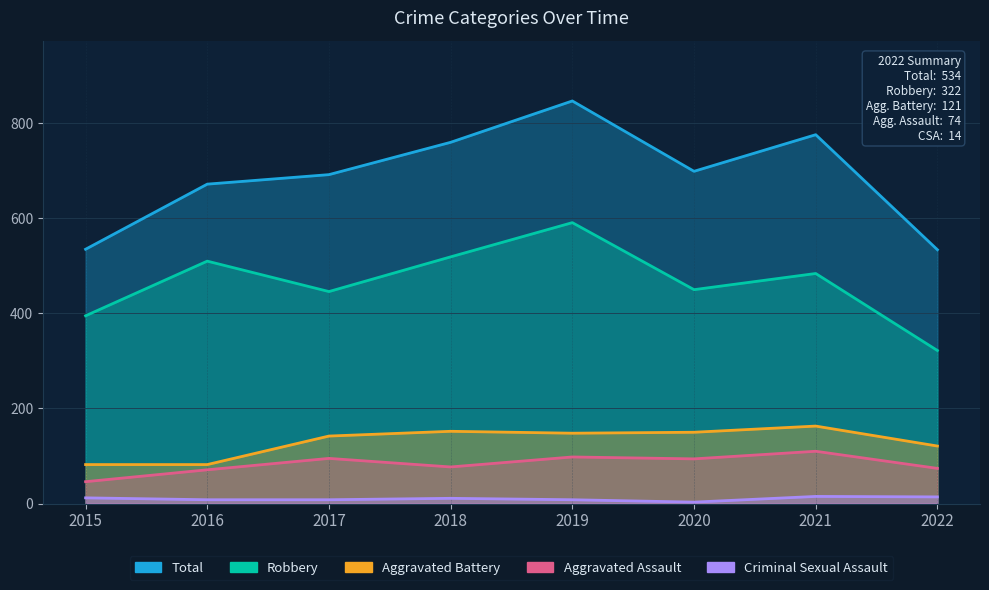

True or false: Total has a value of 534 at 2022.

True